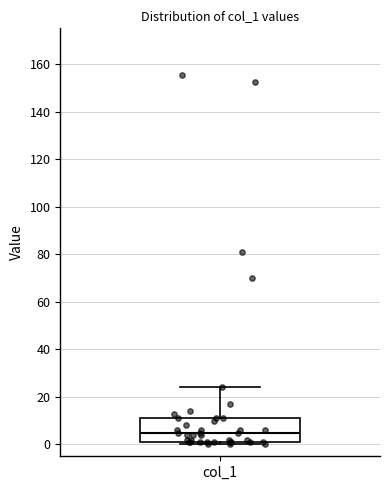

Transcribe this box plot: give where the median line is, the range the box spans, and where the two whiskers end, as read against the y-axis. The values are not printed on the chart, so give them approximately, as read against the axis.

median 4, box 2 to 12, whiskers 0 to 24